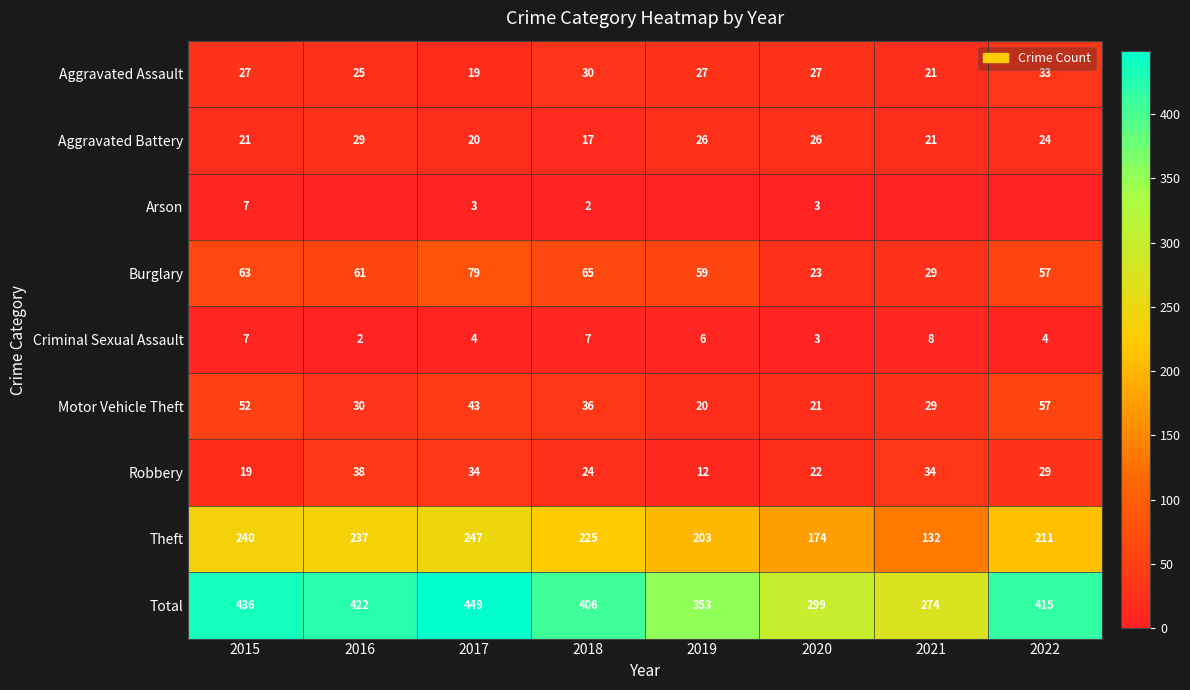

At which label is Total closest to 361?

2019